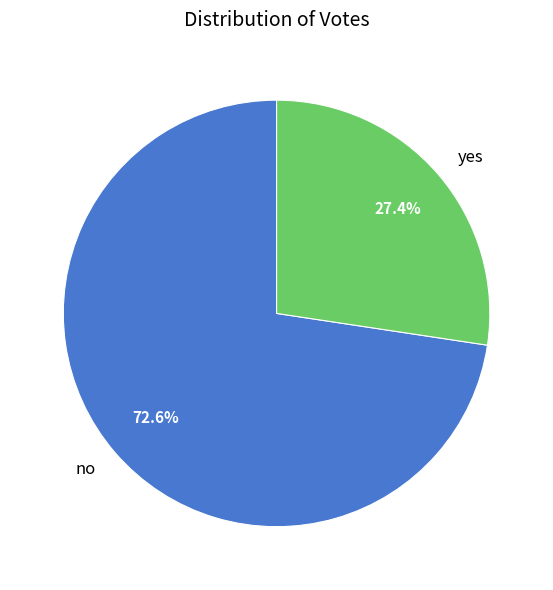

What percentage is the yes slice, to the nearest percent?

27%